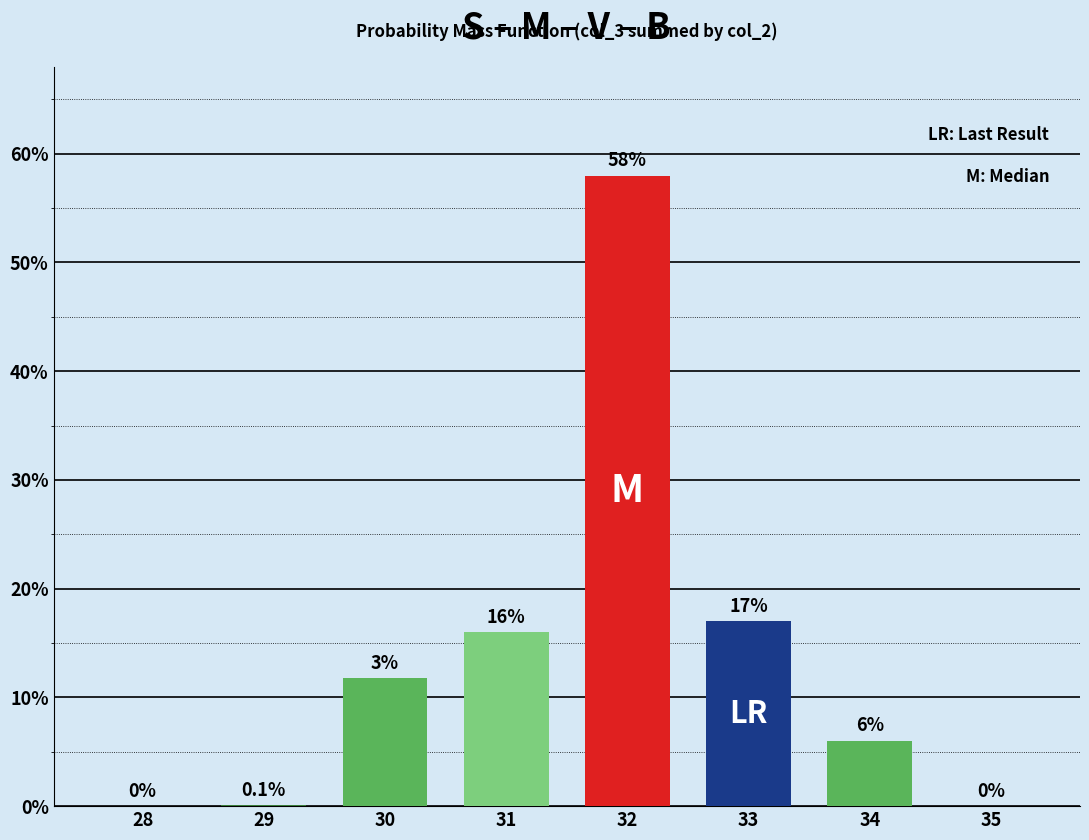

Are the bars horizontal?

No